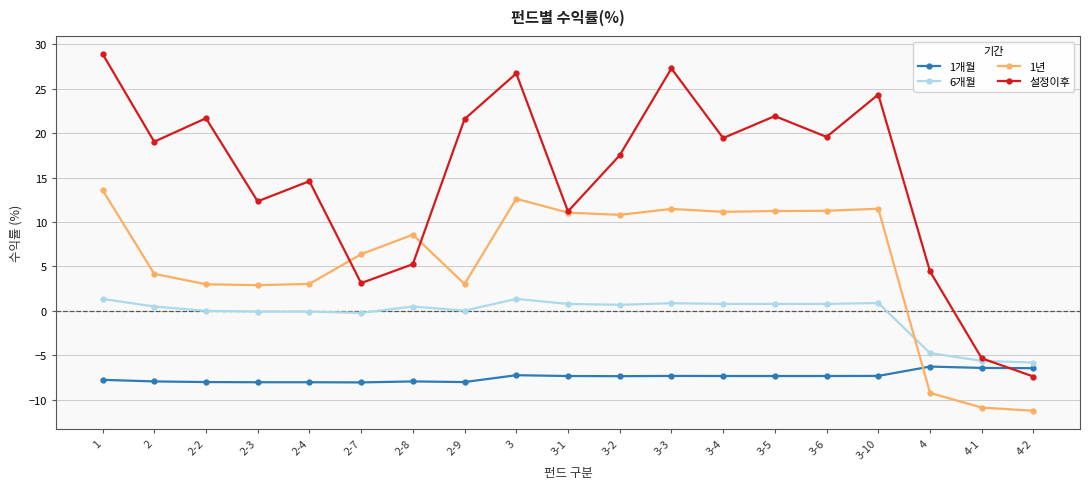

At how many categories does at least one series exceed 18?

10